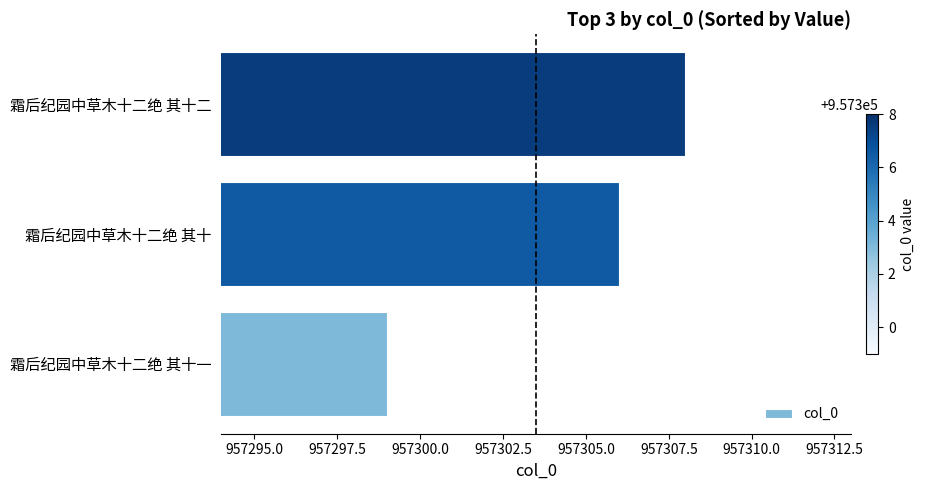

Where is the data nearest to the value 957303?

霜后纪园中草木十二绝 其十